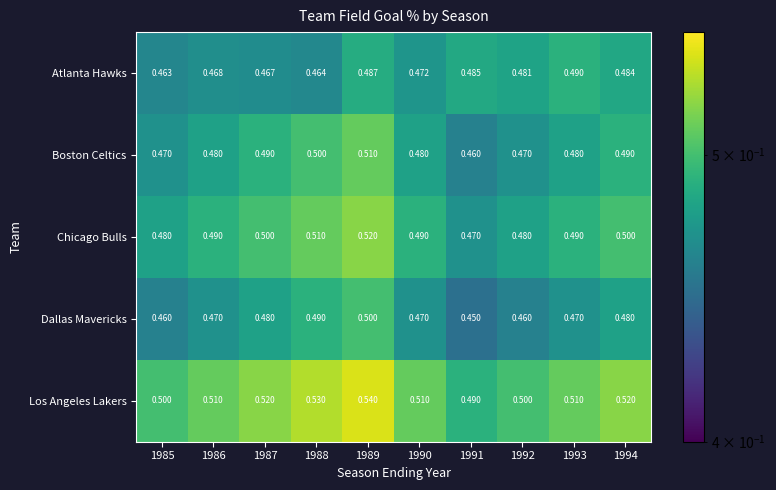

At 1987, list the series in order from smallest to largest.

Atlanta Hawks, Dallas Mavericks, Boston Celtics, Chicago Bulls, Los Angeles Lakers